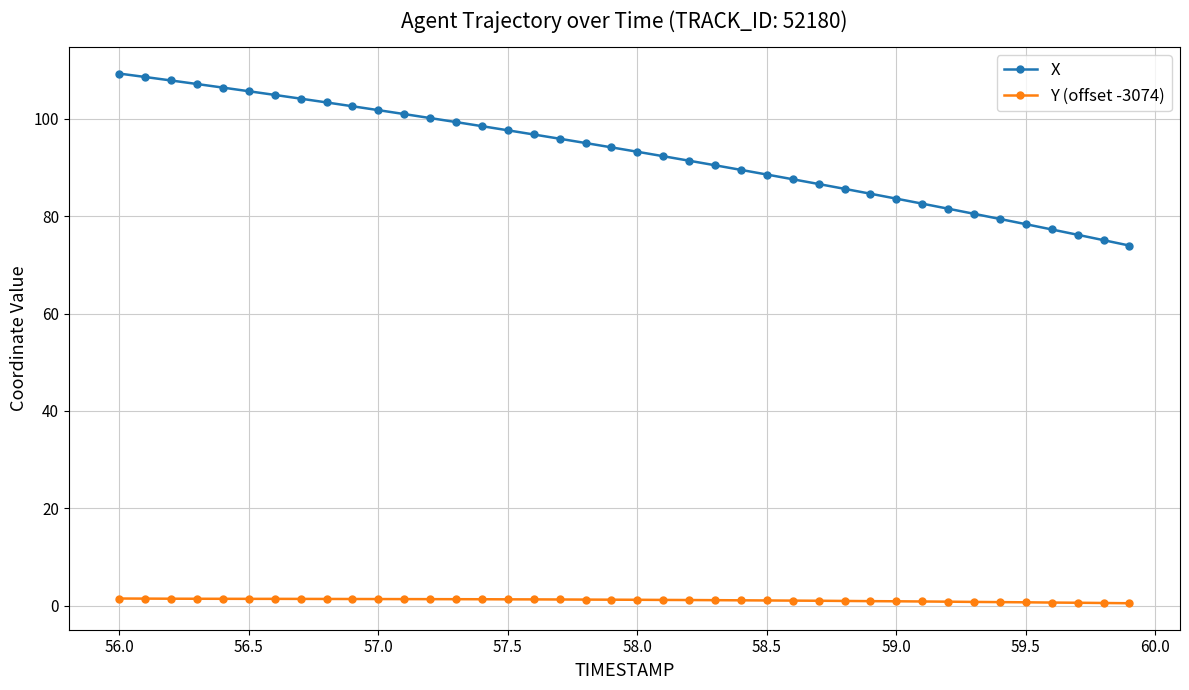

What is the maximum value for X?

109.3